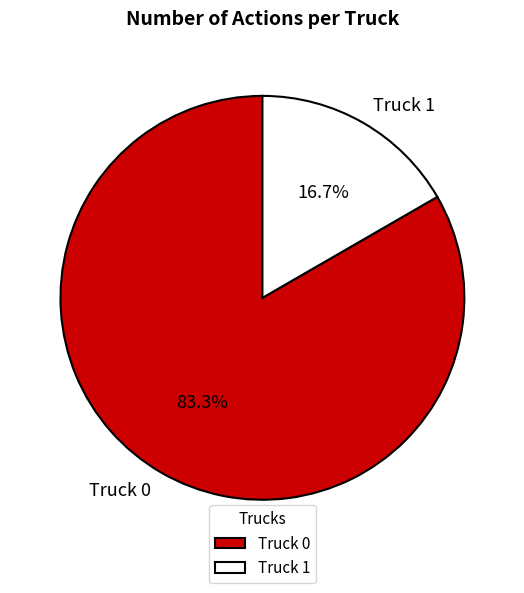

Which slice is the smallest?

Truck 1